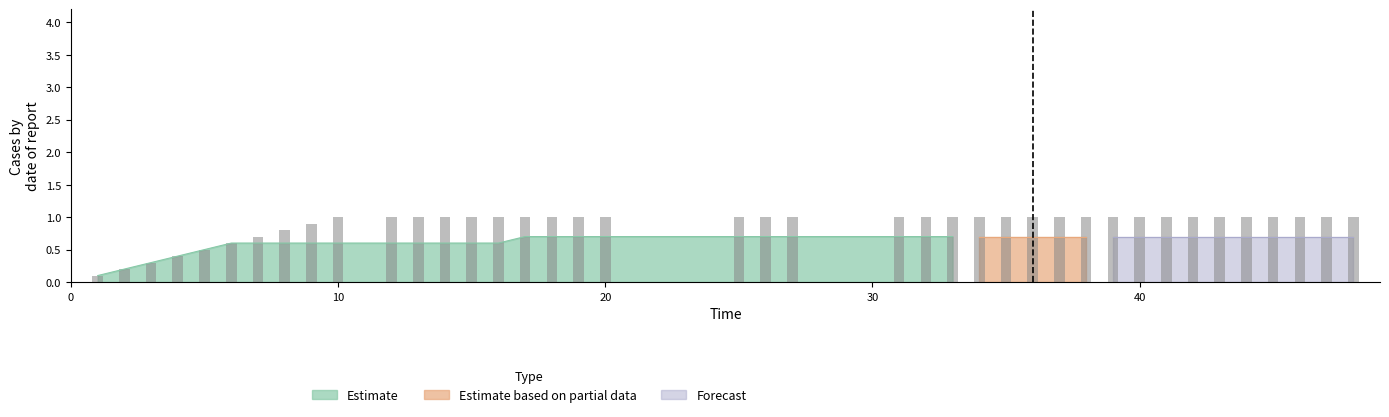

How many values are between 1 and 2?

31